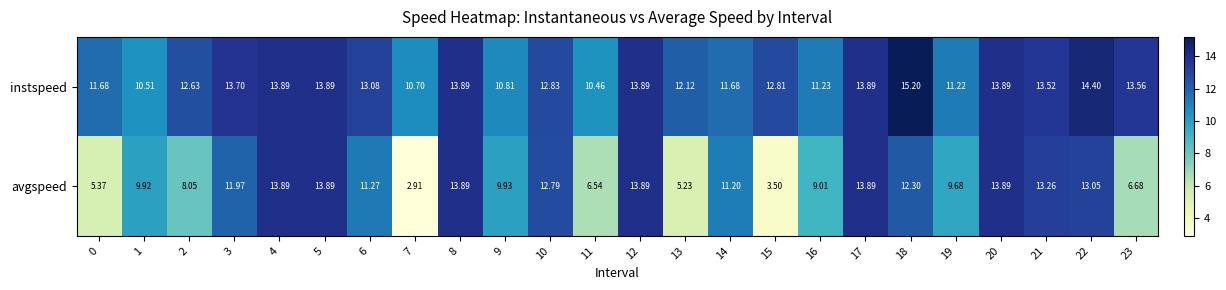

List the series in order of their peak value, lowest first.

avgspeed, instspeed